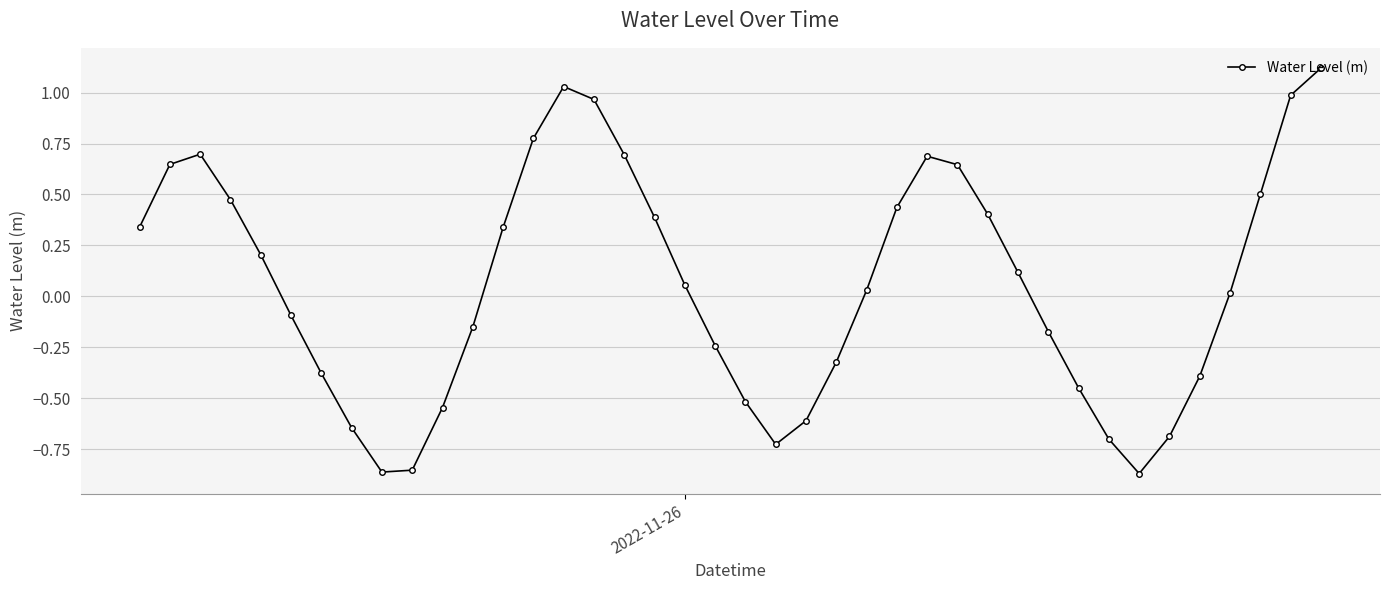

What is the maximum value shown in the chart?

1.1